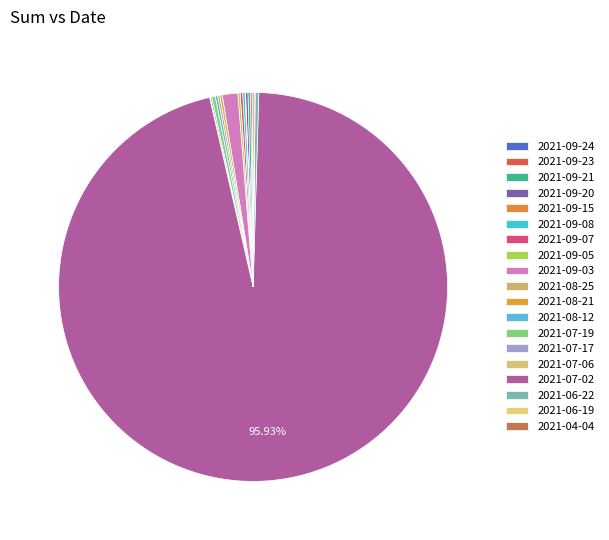

Count the number of slices in the pie.

19